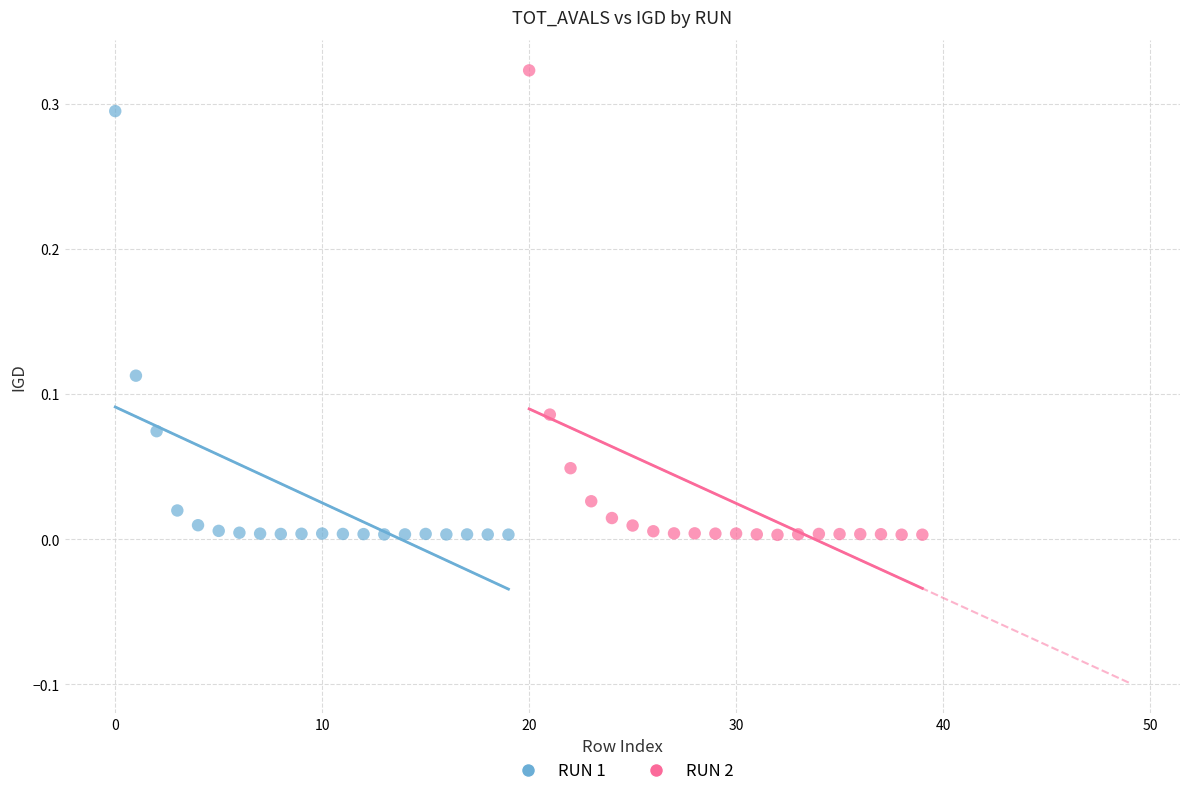

Which series reaches the maximum Y coordinate?

RUN 2